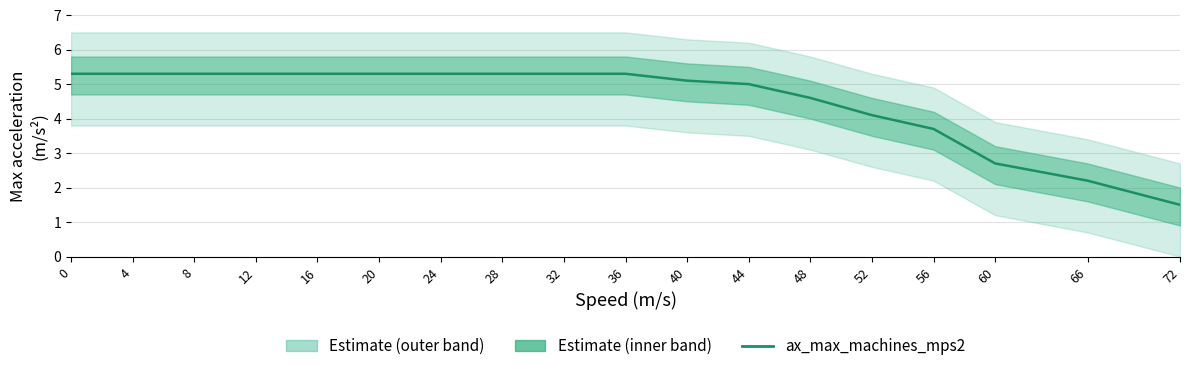

Is this an area chart (filled region under the line)?

No